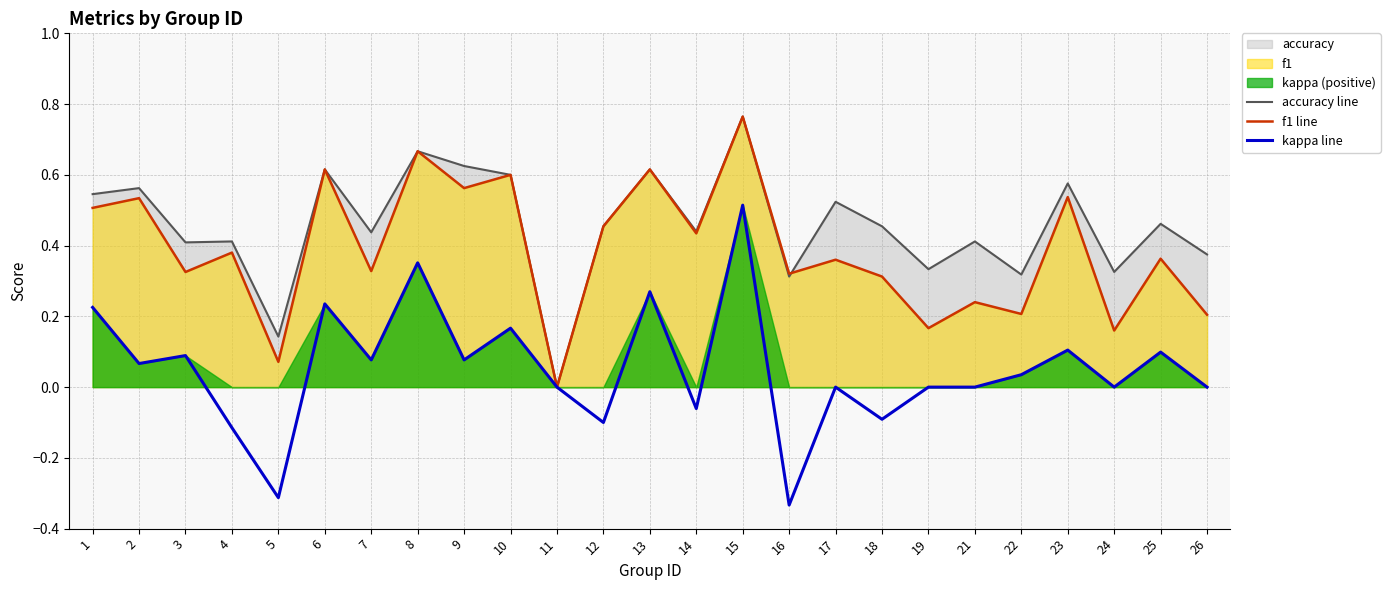

What is the difference between the highest and lowest values at 18?

0.5